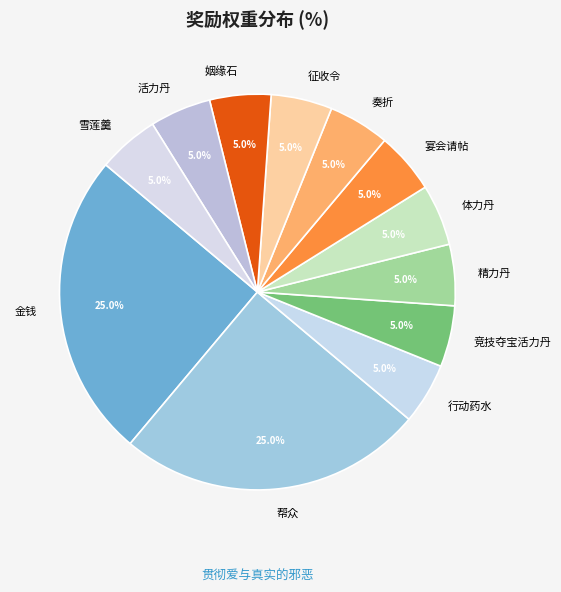

Count the number of slices in the pie.

12